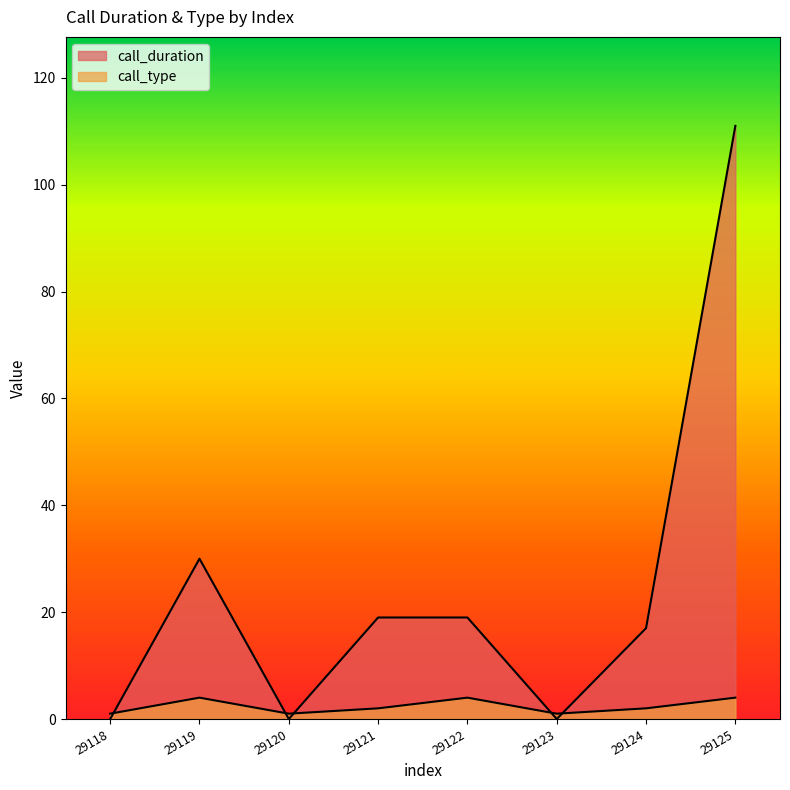

Count the number of data series in this chart.

2